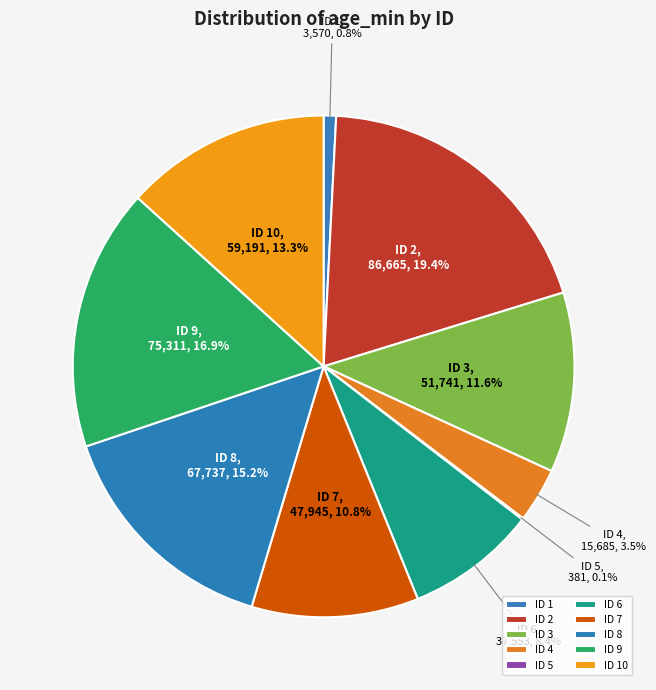

Between ID 2 and ID 8, which is larger?

ID 2